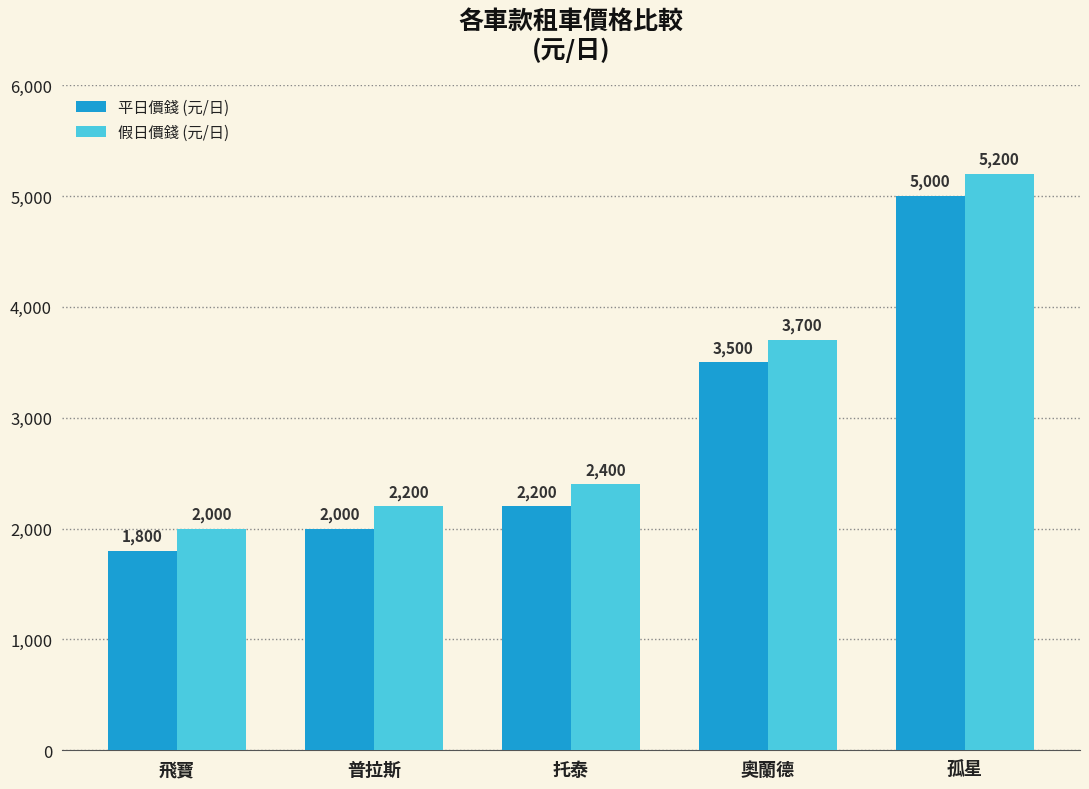

What is the difference between the highest and lowest values at 飛寶?

200